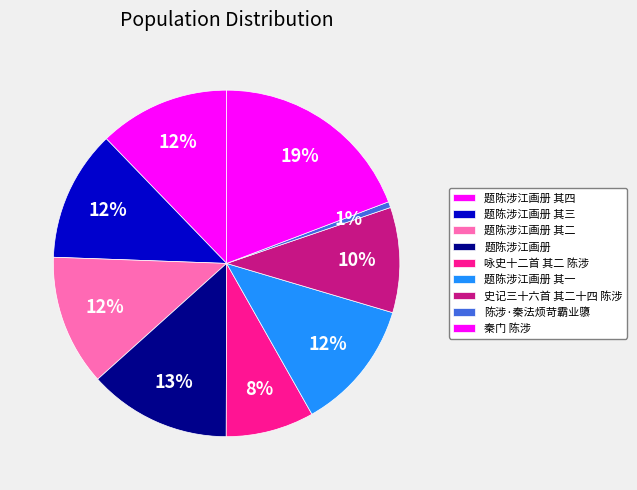

How many slices are in this pie chart?

9